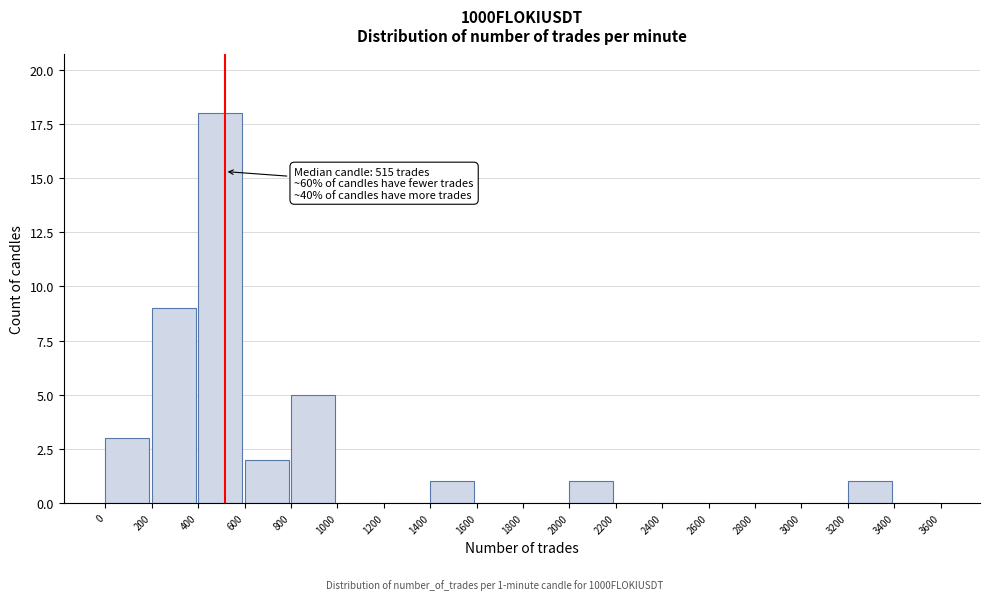

Over which range of the x-axis is the bar tallest?

400 to 600